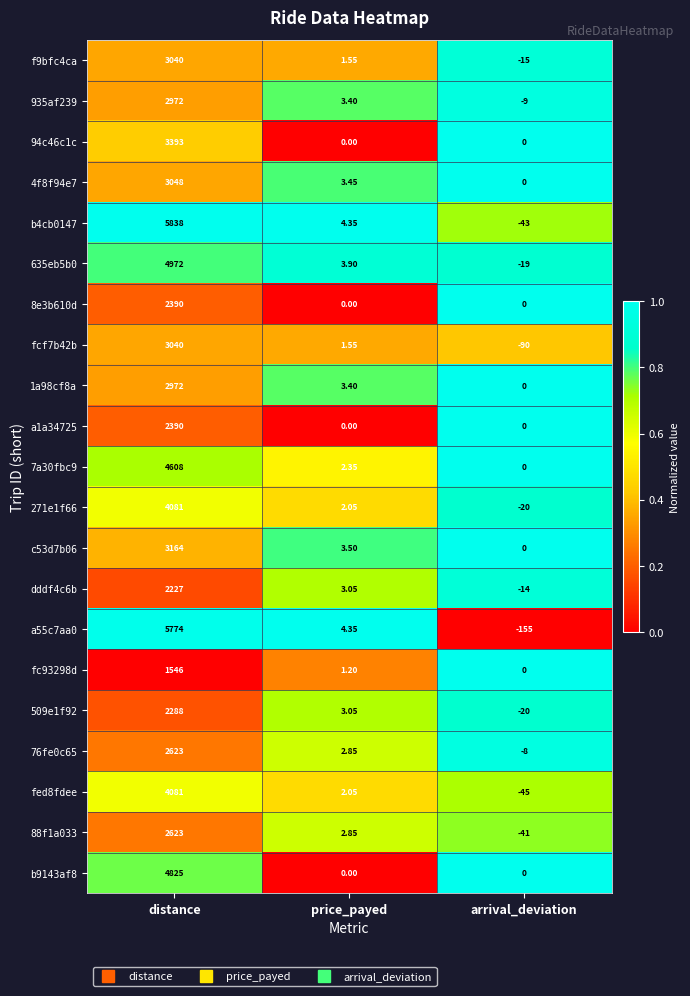

Count the number of categories in the chart.

3